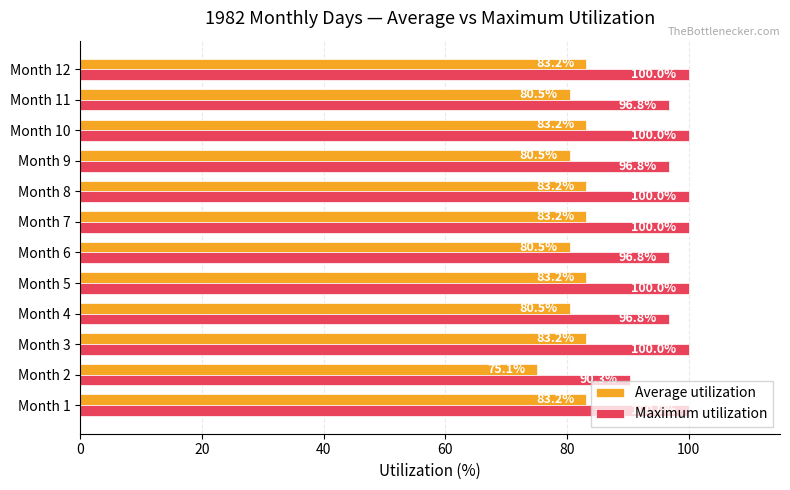

Which series changed the most between Month 2 and Month 7?

Maximum utilization